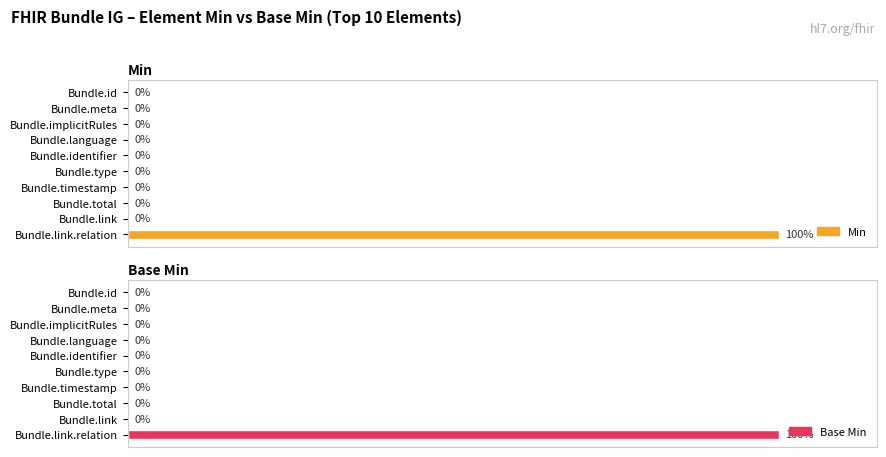

What is the average value of the Base Min series?

10